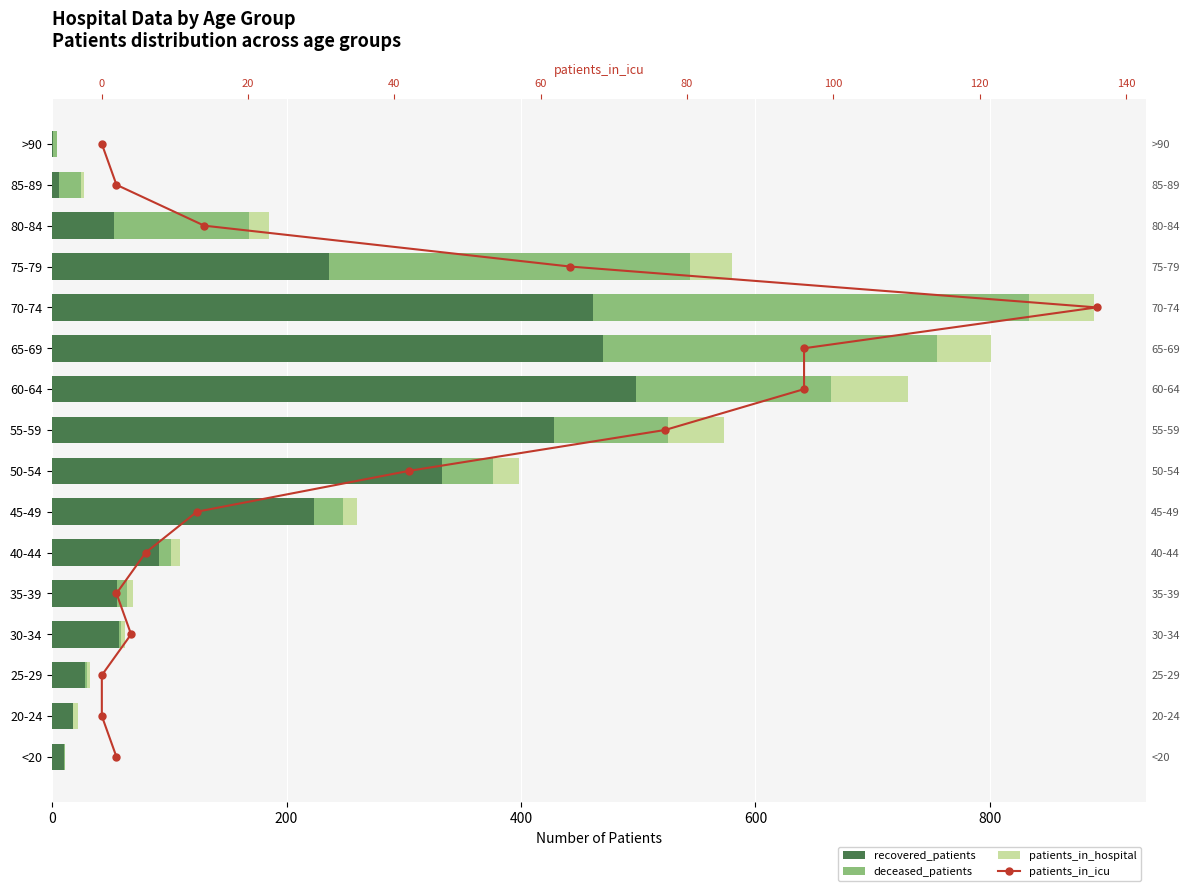

At how many categories does at least one series exceed 190?

7